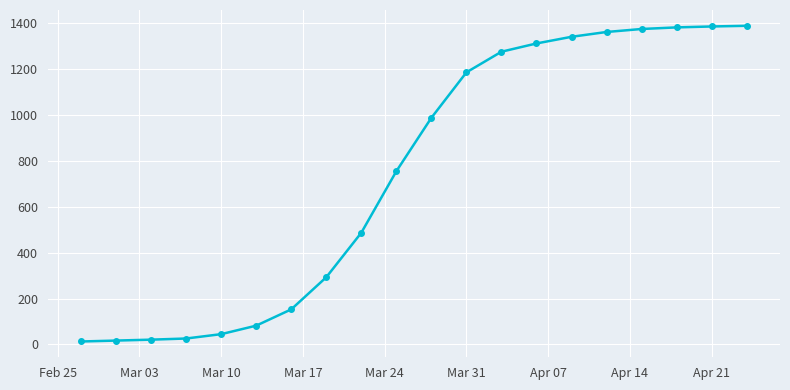

What is the smallest value displayed?

13